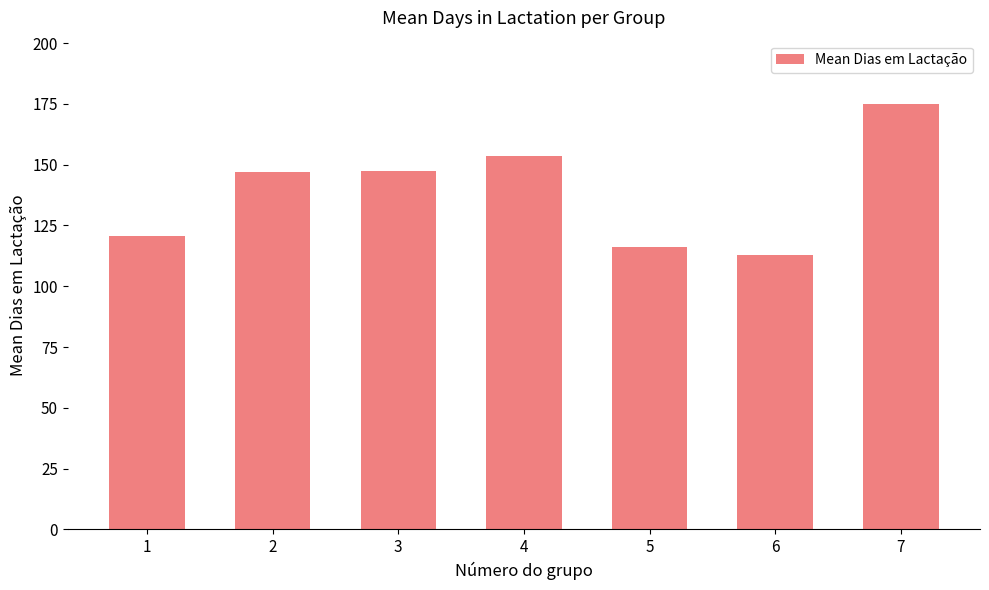

What is the value of the 4th bar from the left?

153.6